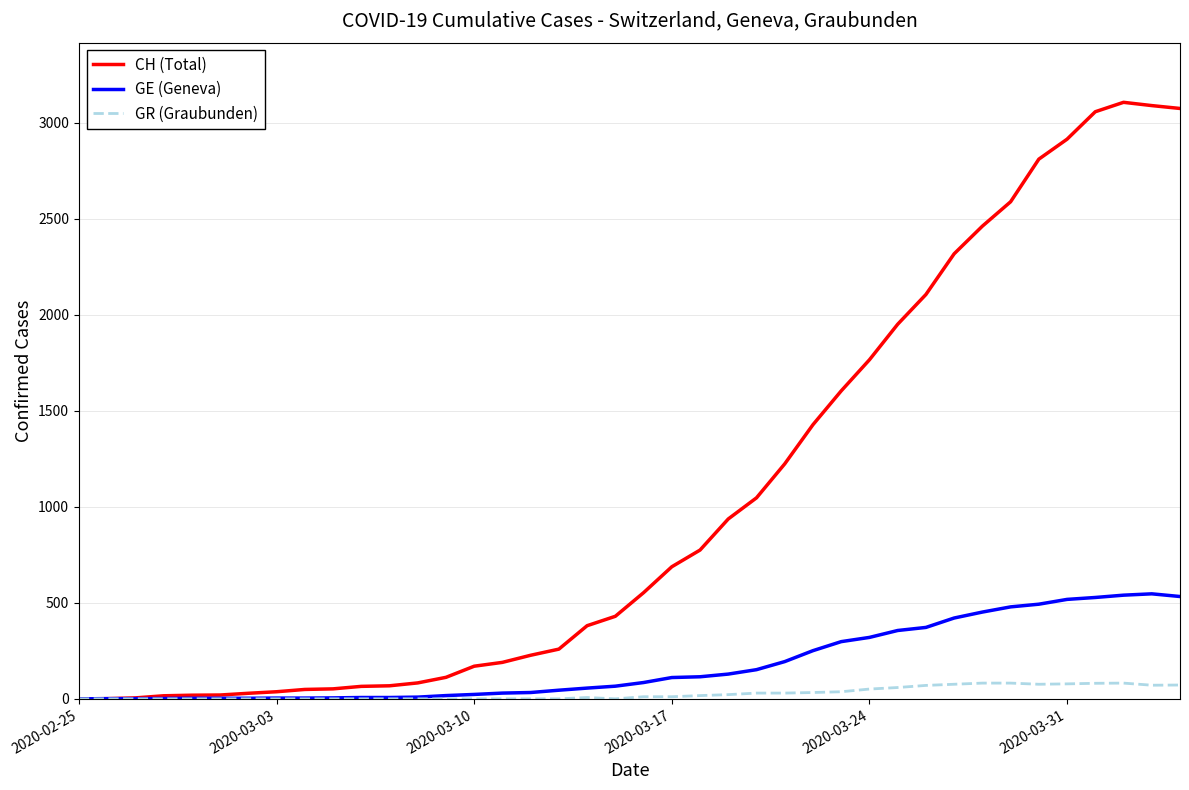

Which series has the largest total across all categories?

CH (Total)